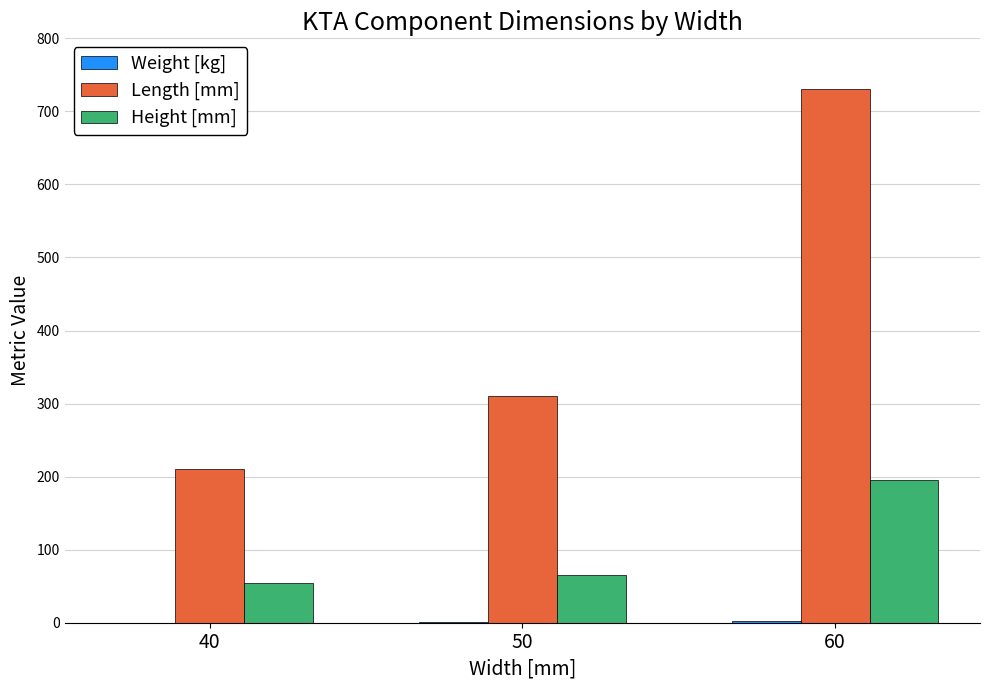

Which category has the highest value in the Height [mm] series?

60